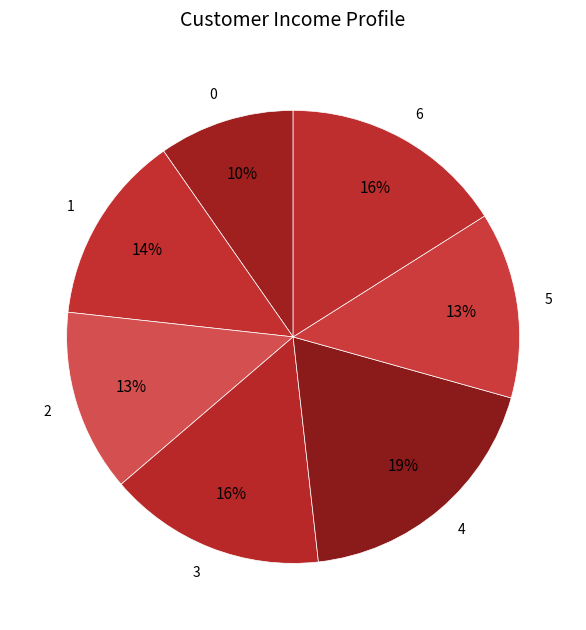

Does any single category account for the majority?

No